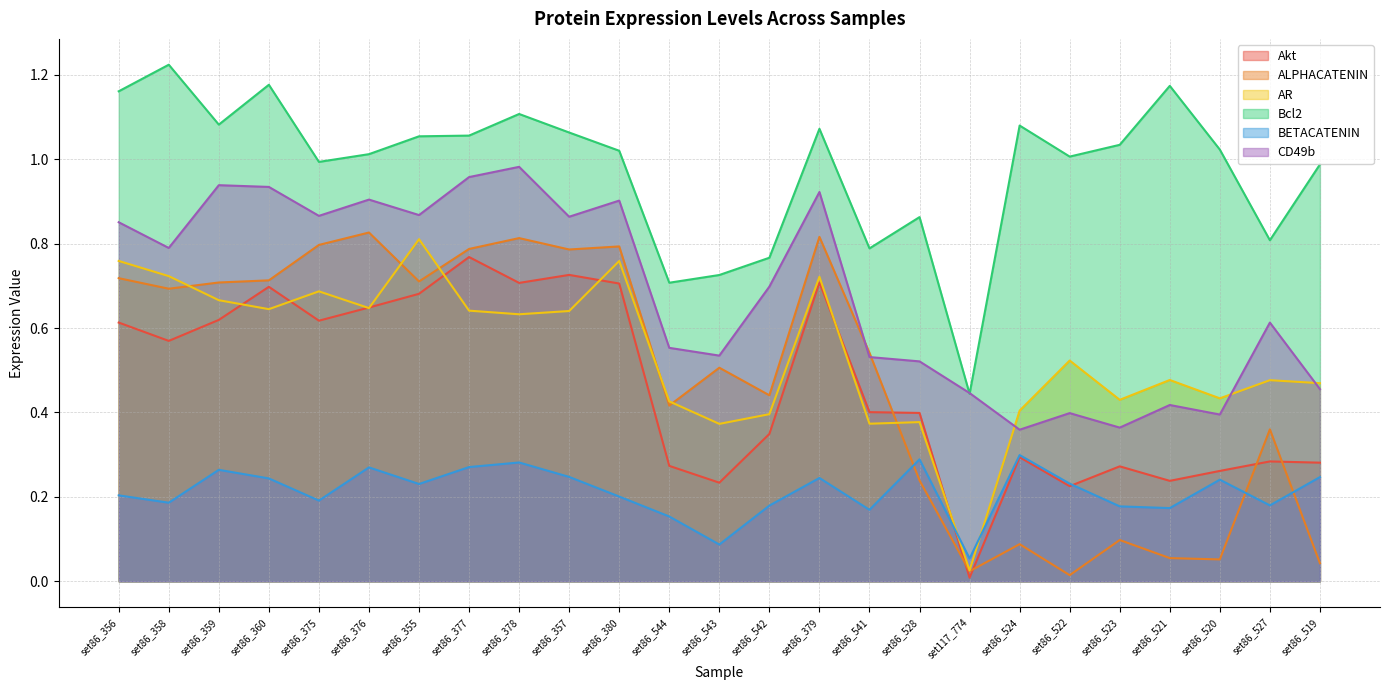

At which label does Bcl2 reach its peak?

set86_358